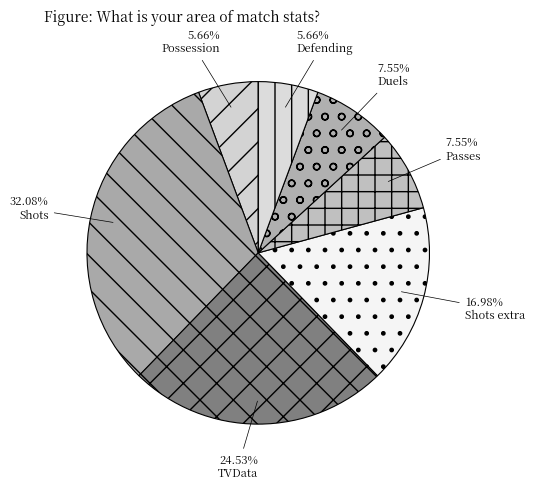

Which slice is the largest?

Shots